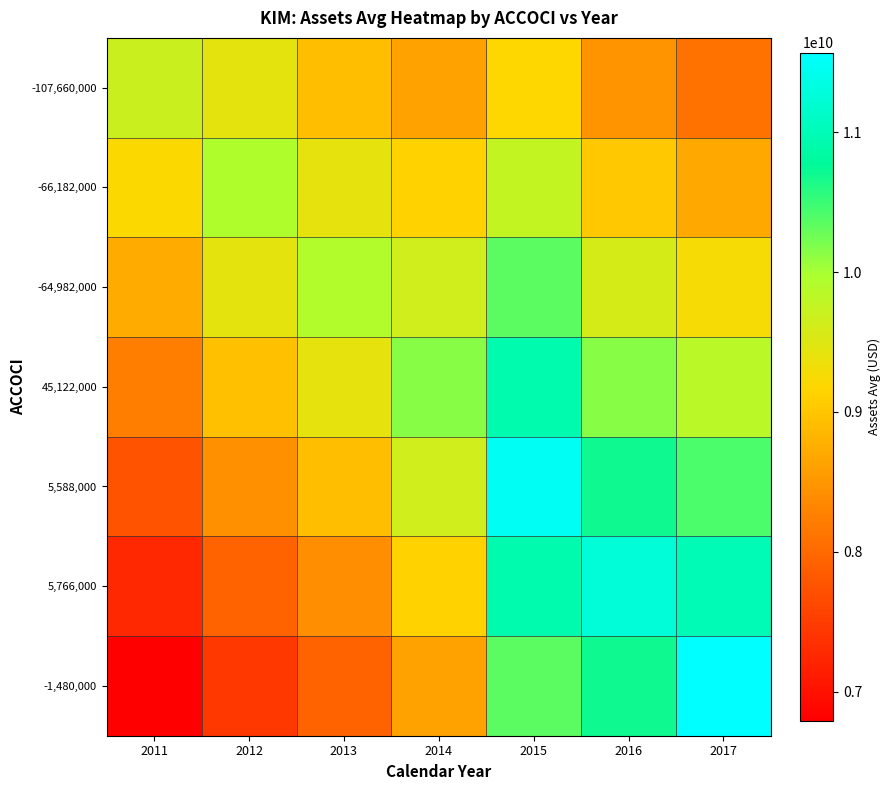

Which series has the largest range (max minus min)?

-1,480,000